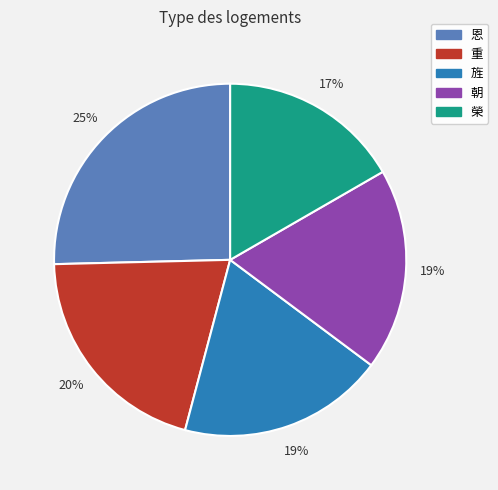

Which category has the smallest portion of the pie?

榮